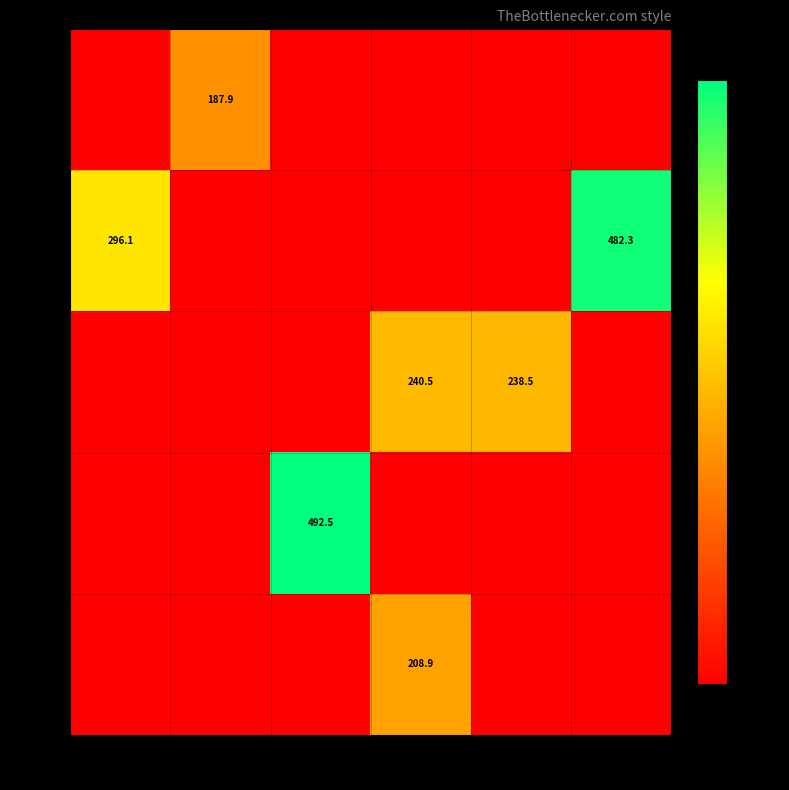

The value of 2313 at 3026 is 240.5. True or false?

True